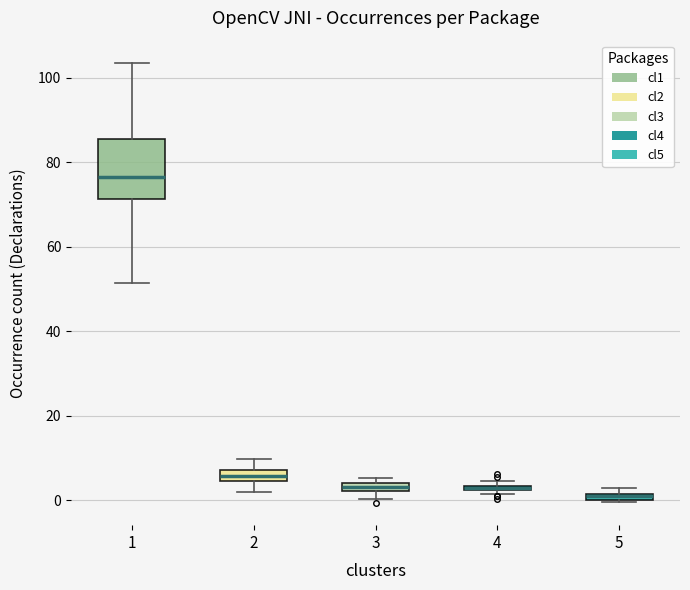

Where does the upper whisker of the box at x = 1 end on the y-axis? The values are not printed on the chart, so give them approximately, as read against the axis.

104